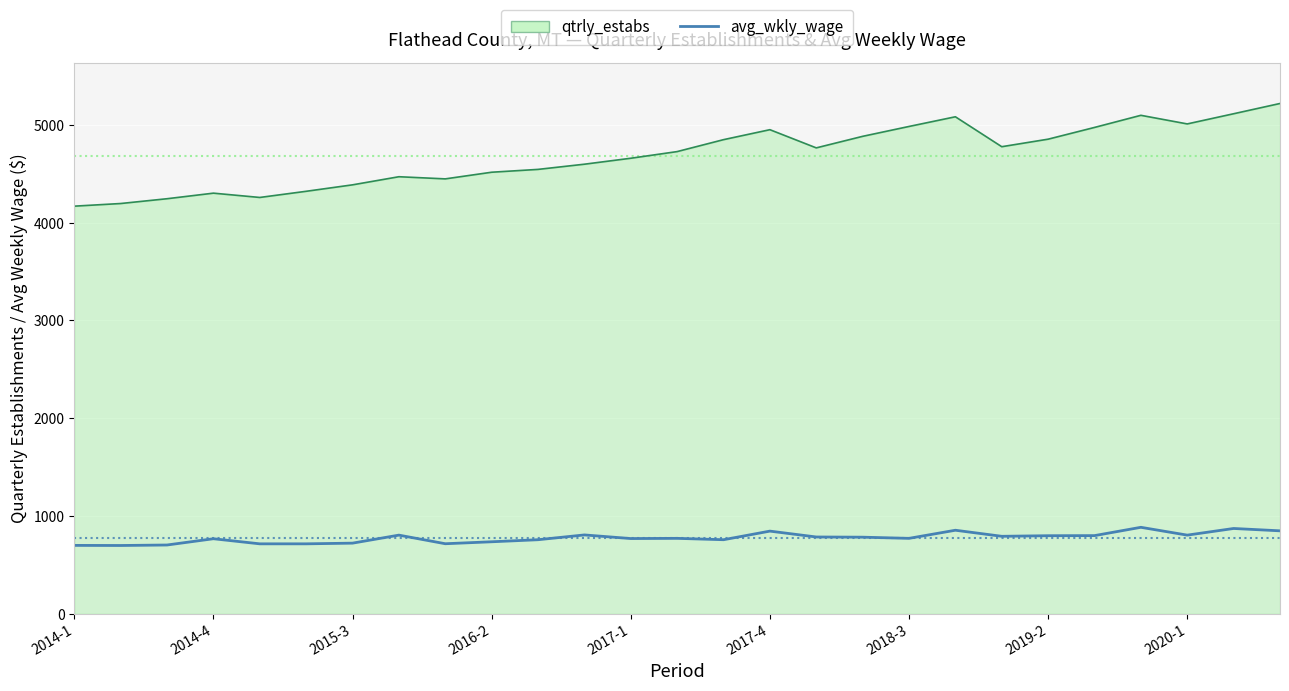

What is the minimum value shown in the chart?

699